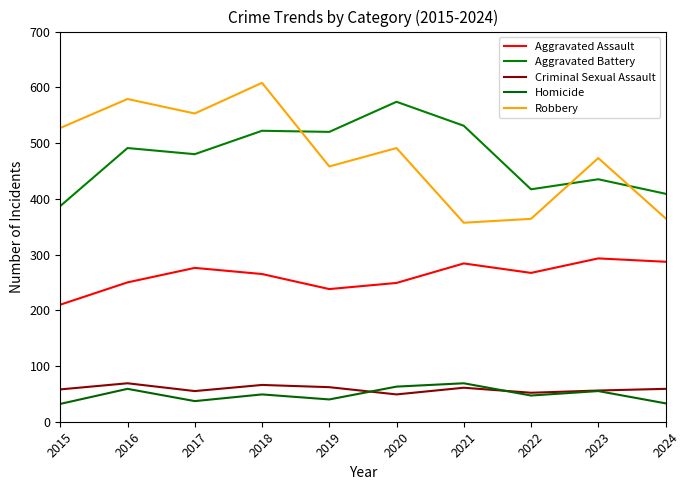

What is the smallest value displayed?

32